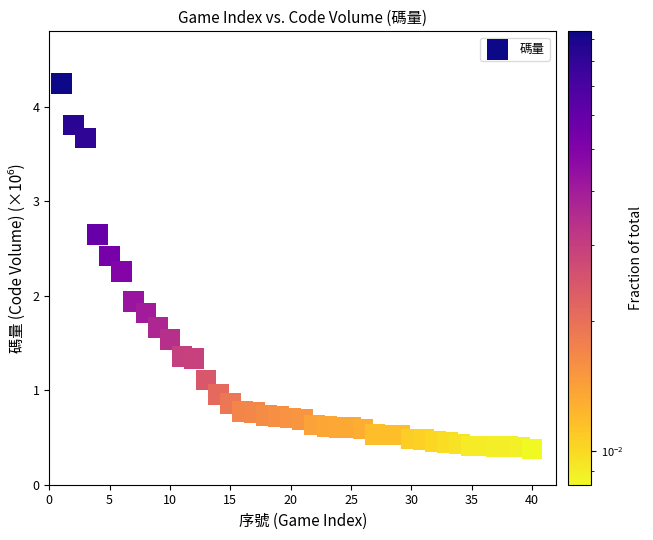

What Y value in the scatter plot is closest to 2?

1.9